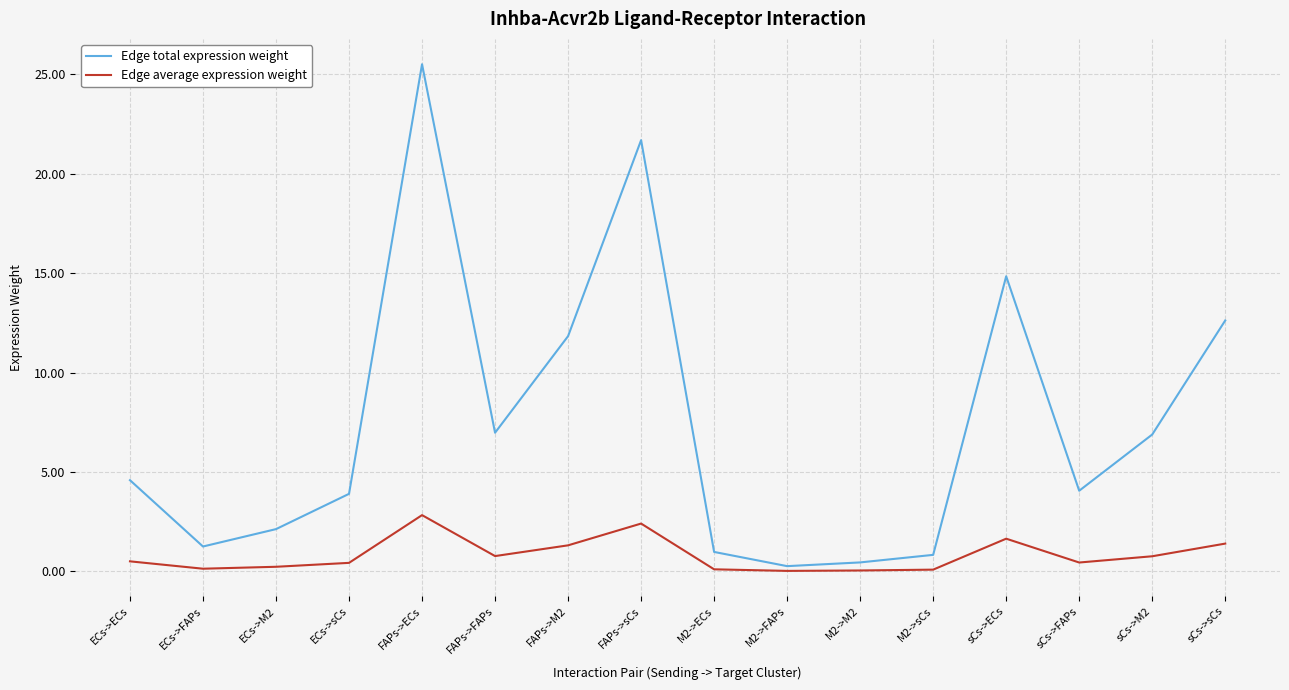

At which category does the chart reach its peak across all series?

FAPs->ECs